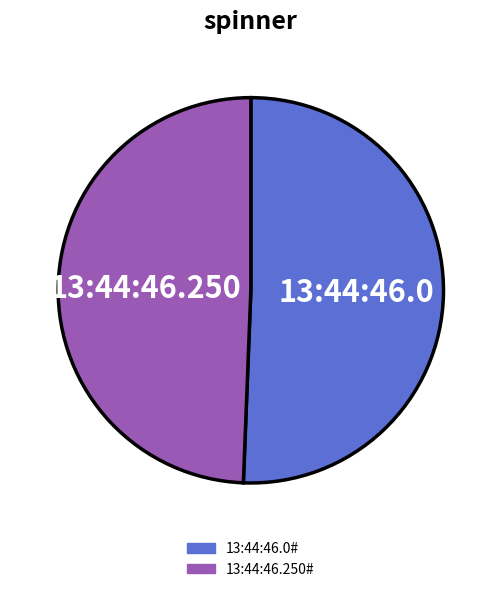

Is there a majority slice in this chart?

Yes